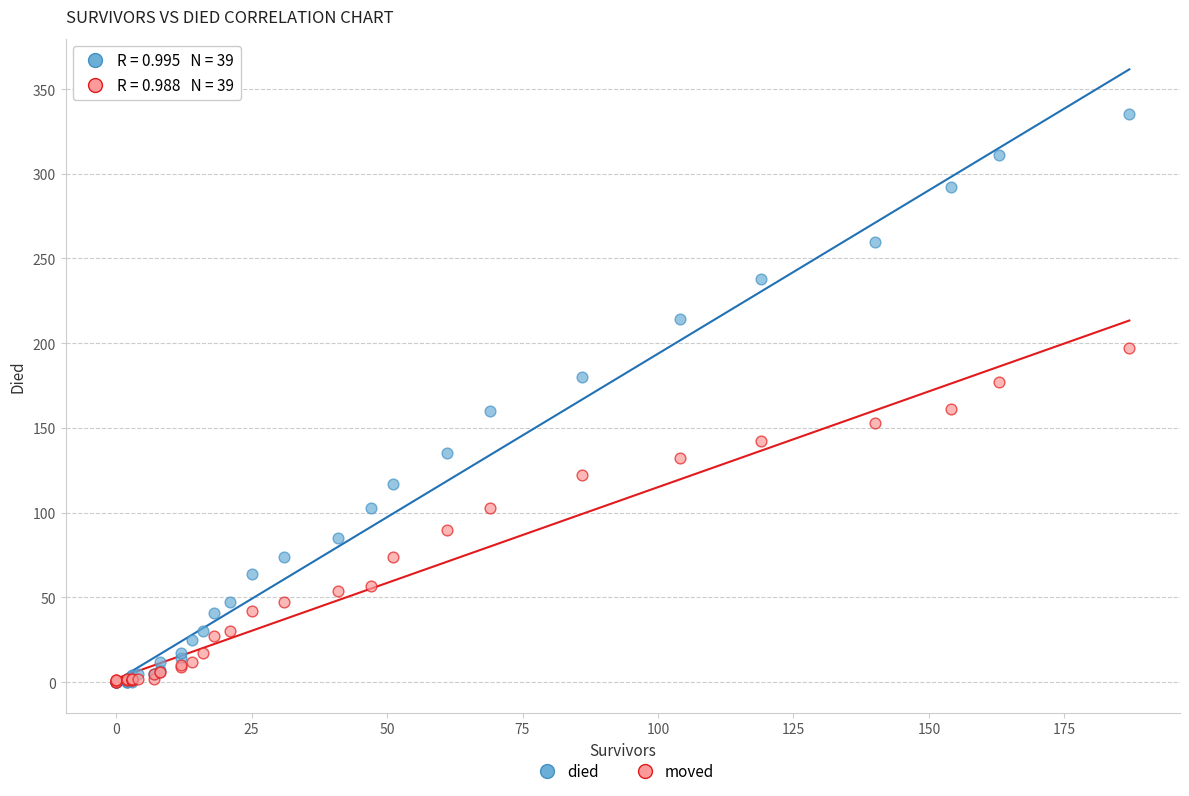

Which series has the largest Y range (max minus min)?

died